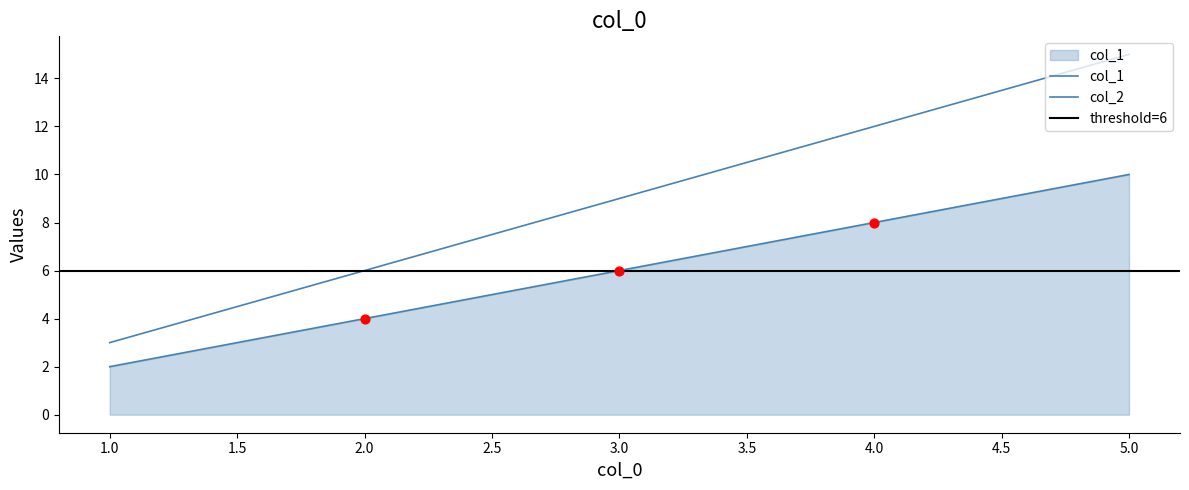

At how many categories does at least one series exceed 14?

1